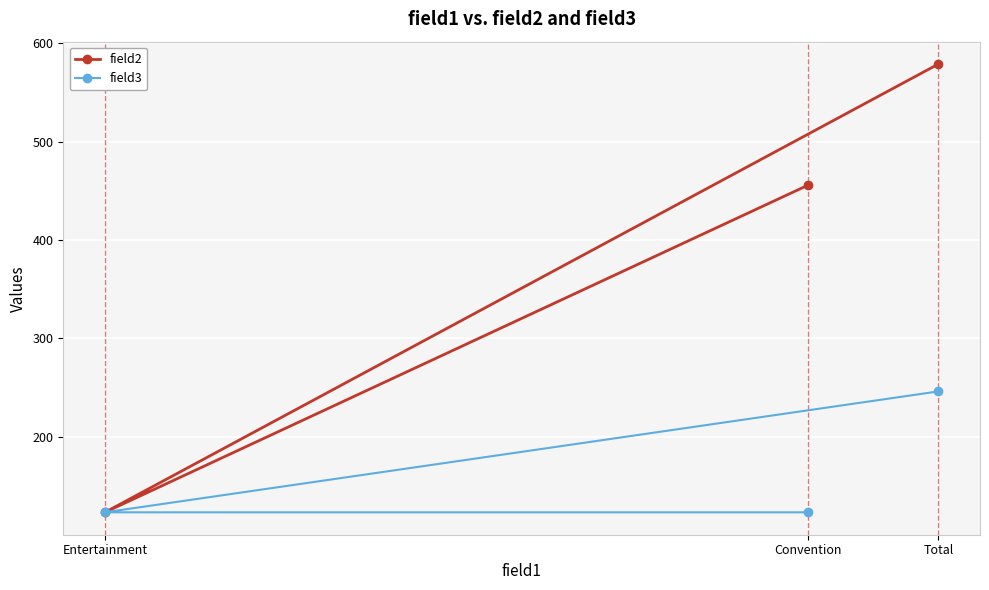

Reading left to right, transcribe all the data shown in this chart.

field2: Entertainment=123	Convention=456	Total=579
field3: Entertainment=123	Convention=123	Total=246